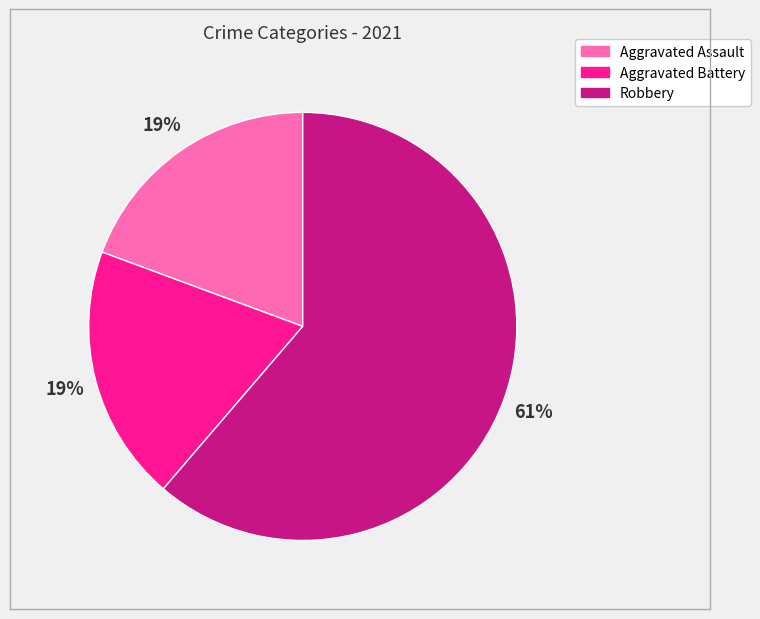

What is the majority slice?

Robbery